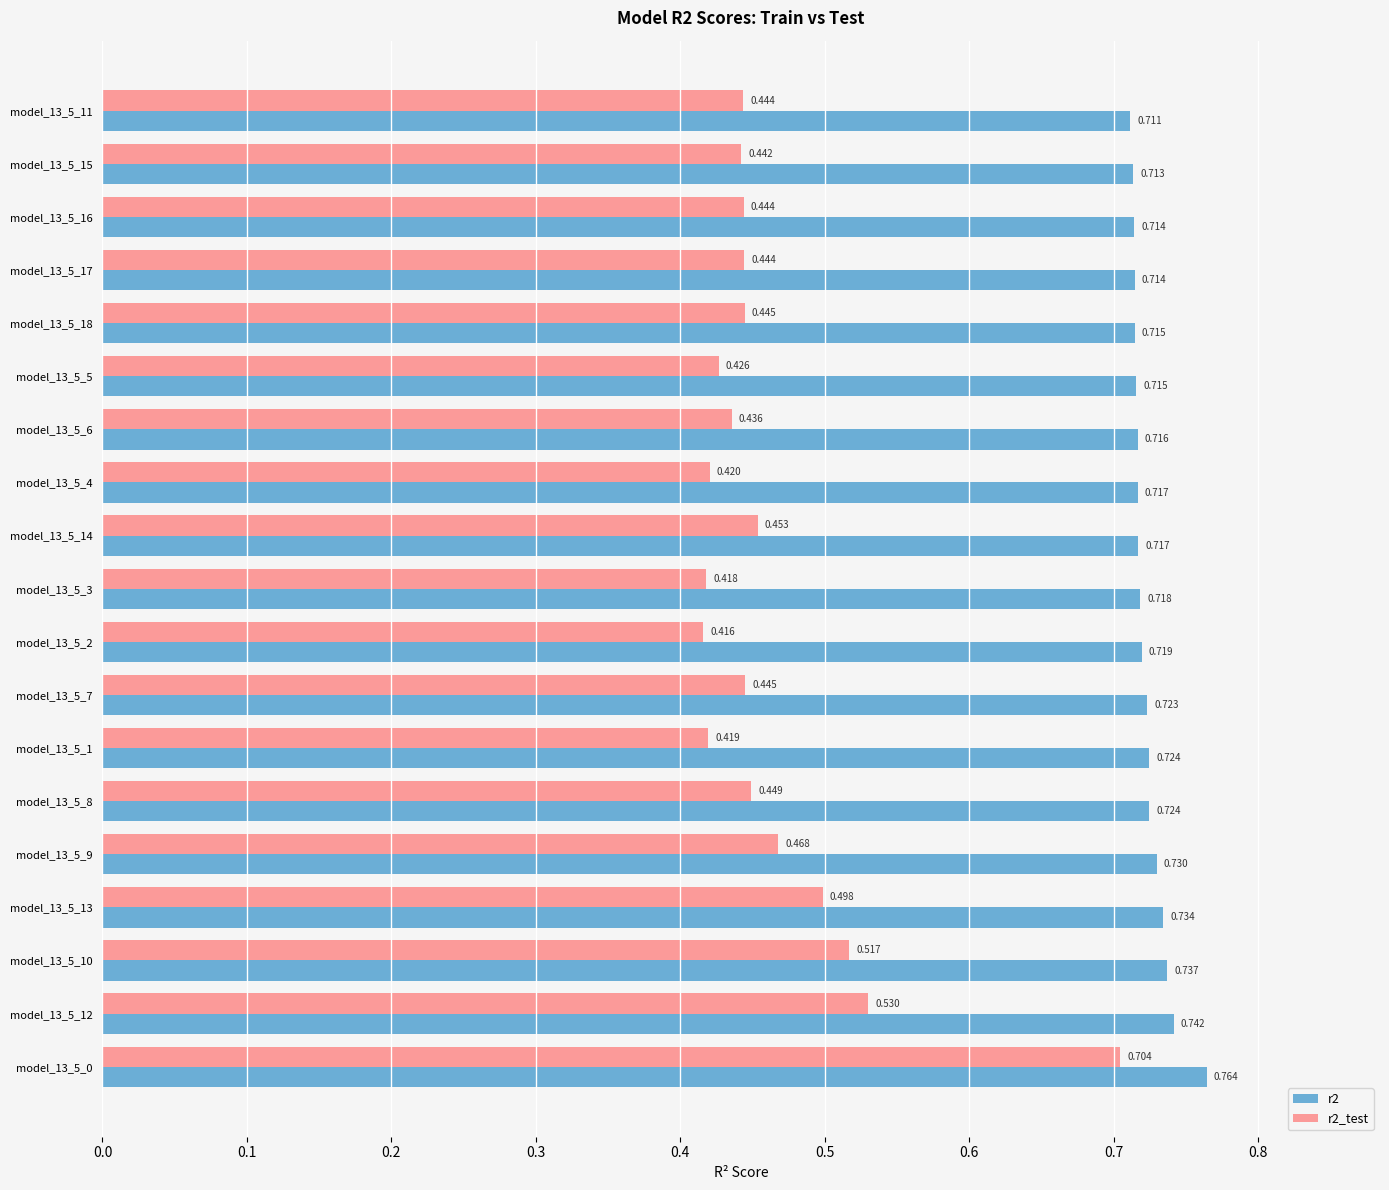

What is the difference between the second highest and second lowest values in the r2_test series?

0.1